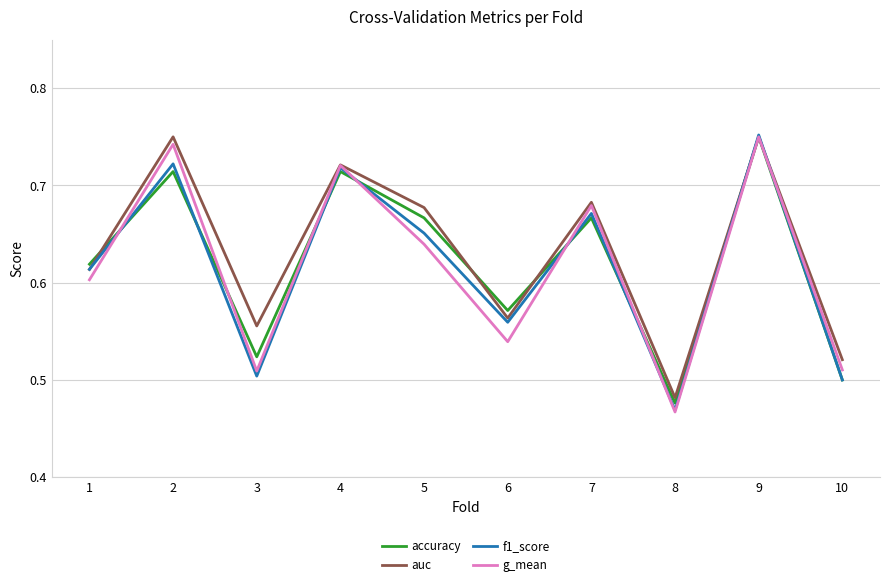

Which series has the largest range (max minus min)?

f1_score